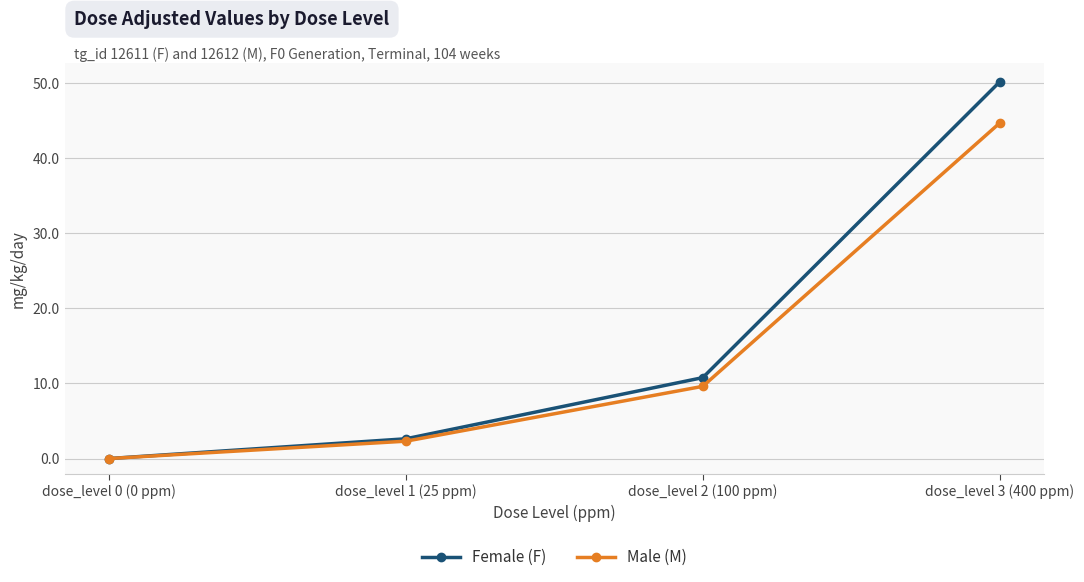

Does the chart display data point markers on the line(s)?

Yes